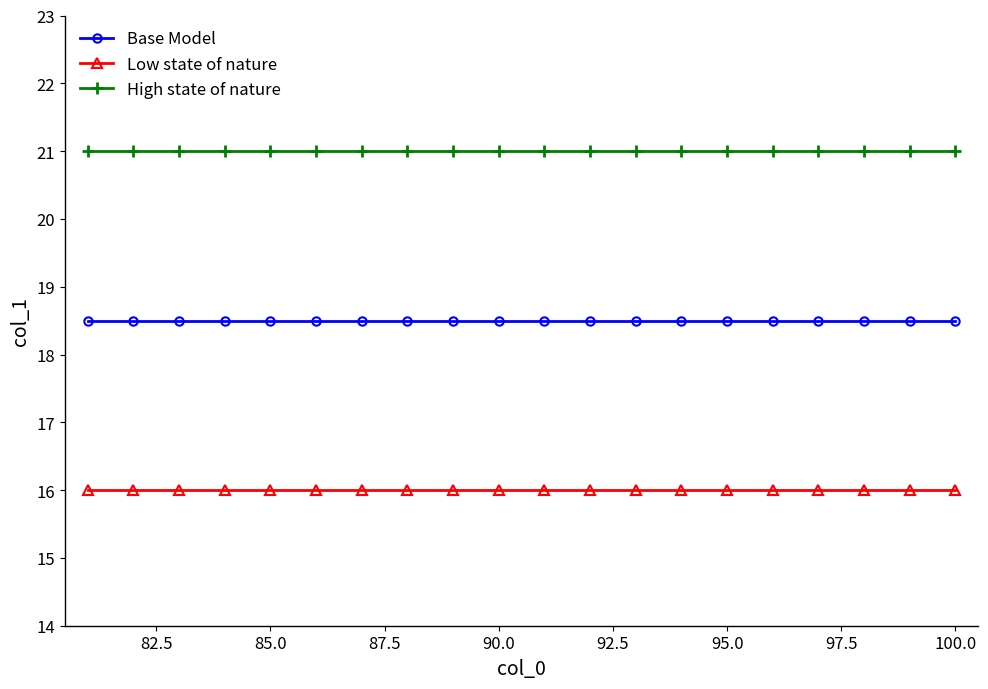

At how many categories does at least one series exceed 17?

20